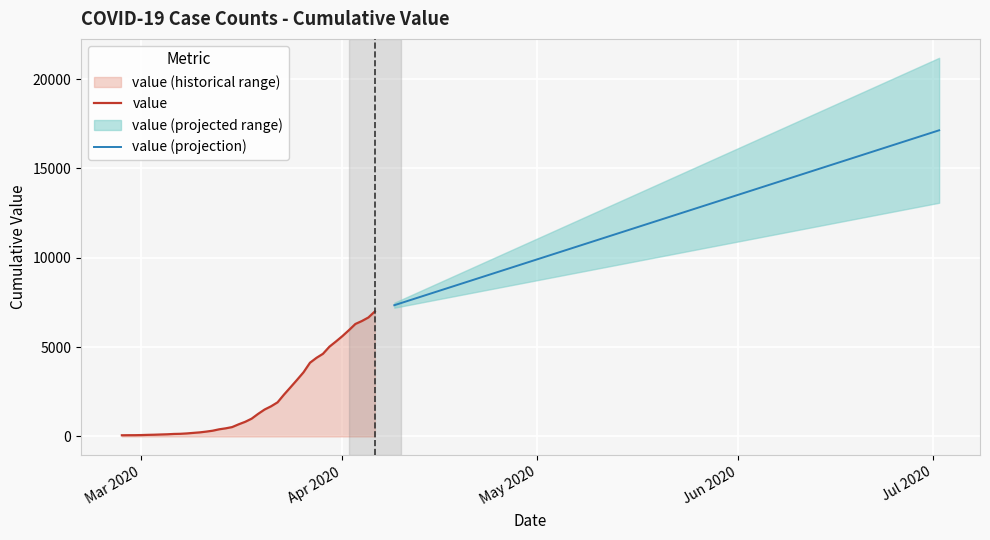

What is the difference between the values at 2020-03-13 and 2020-04-01?

5219